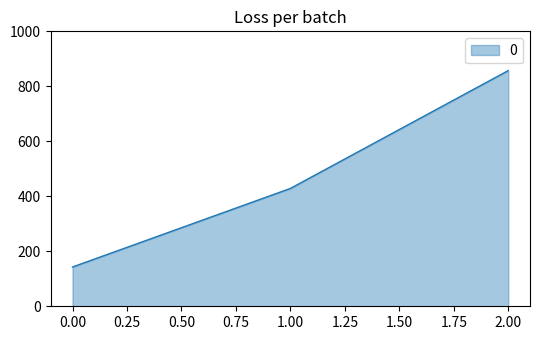

Rank the categories by value from lowest to highest.

0.00, 1.00, 2.00